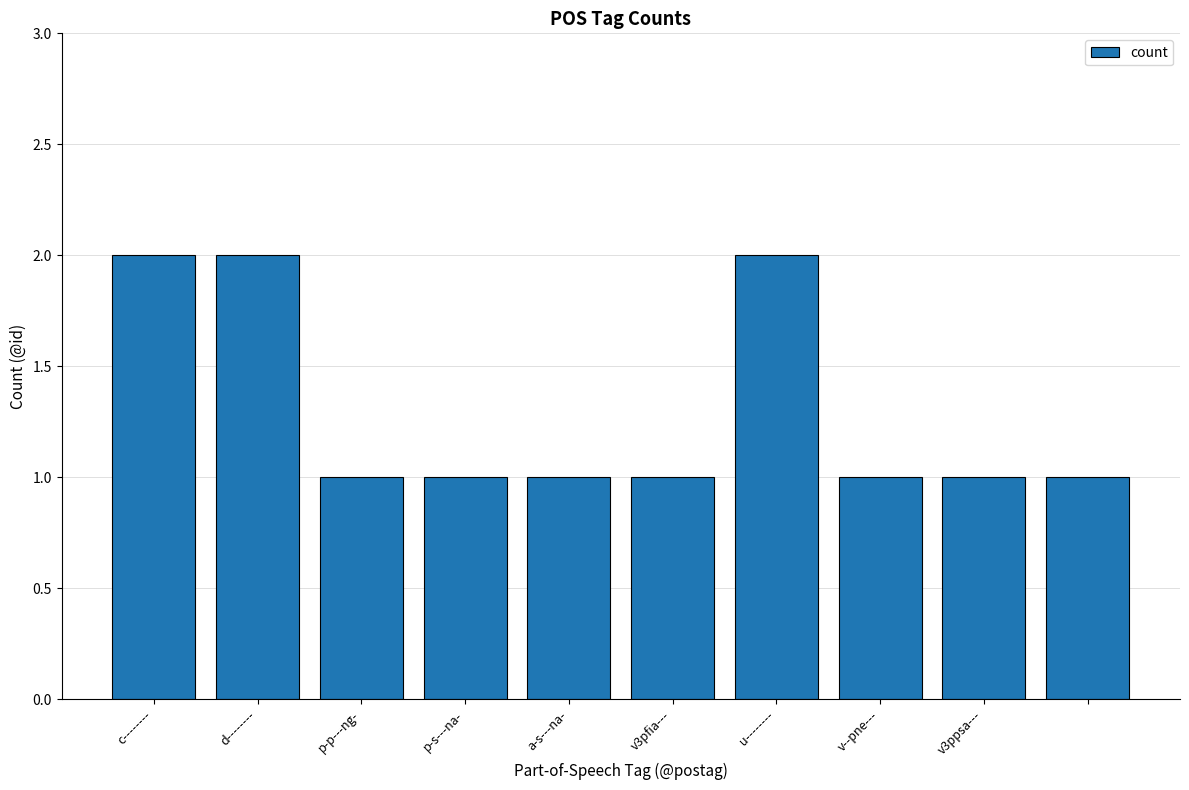

What is the sum of all values?

13